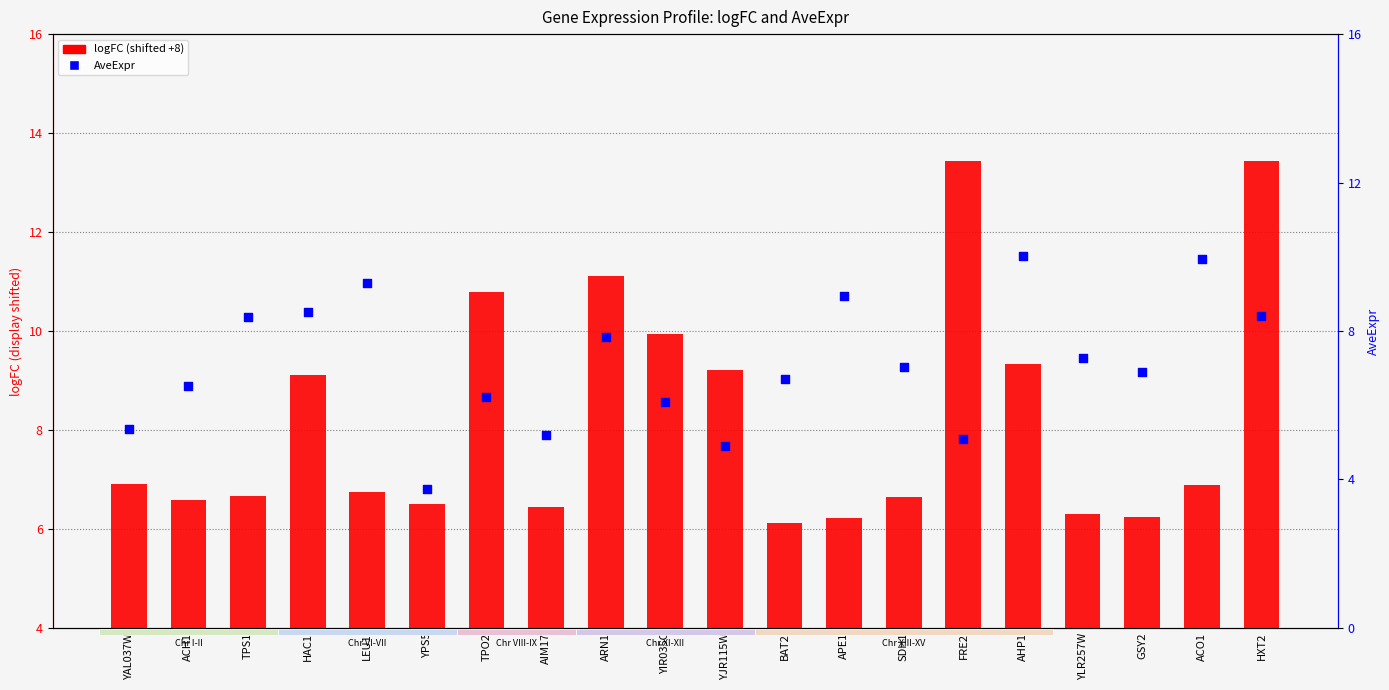

At how many categories does at least one series exceed 11?

3